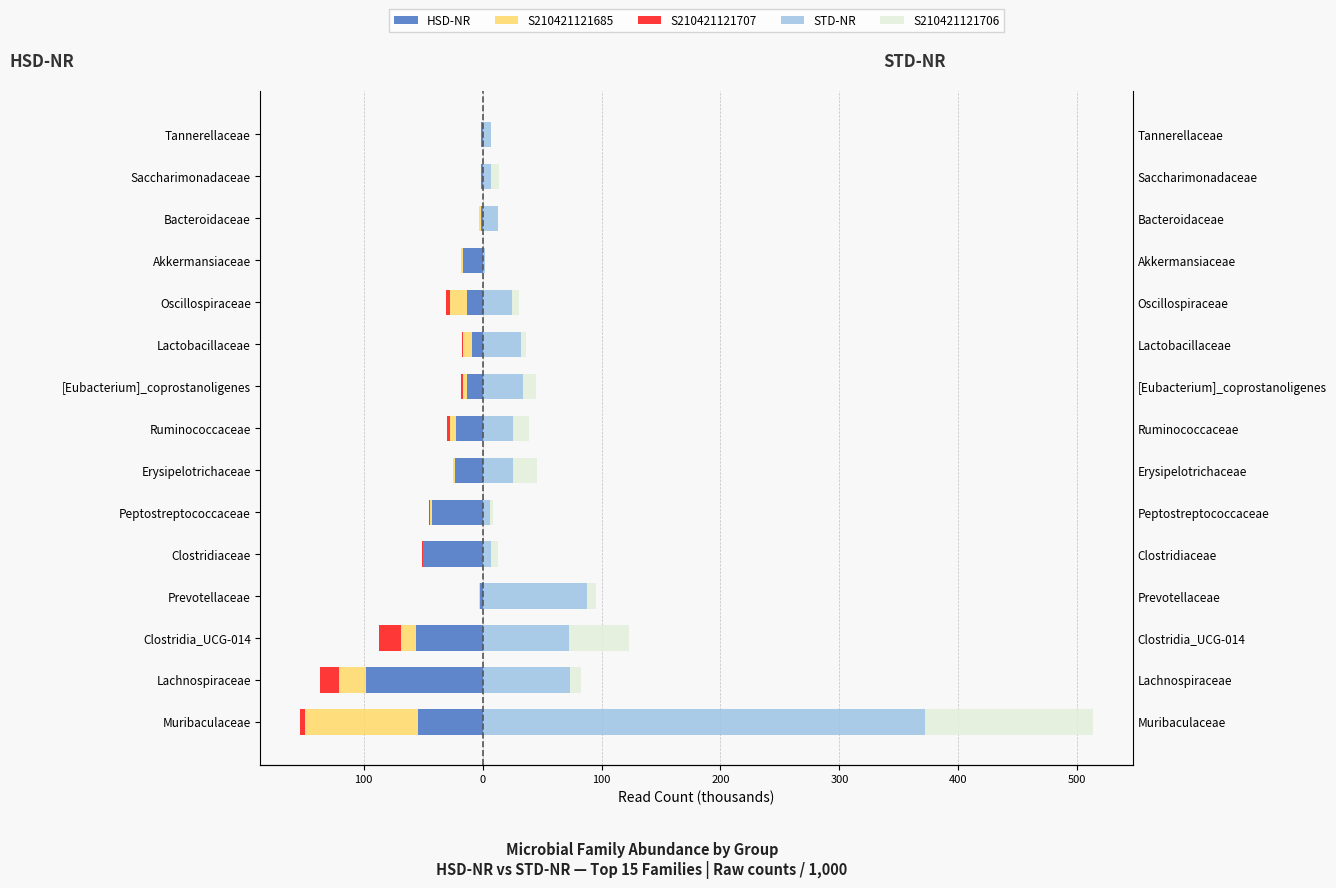

Which series has the largest total across all categories?

STD-NR